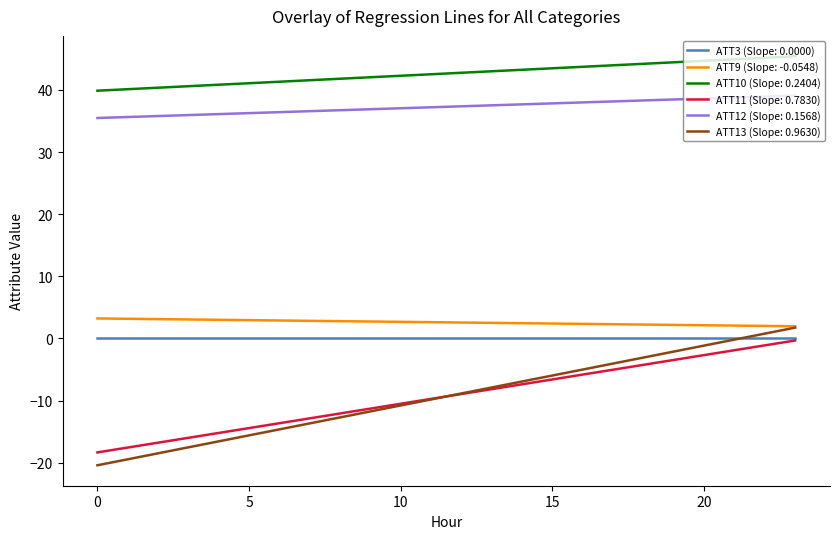

Which series has the largest total across all categories?

ATT10 (Slope: 0.2404)